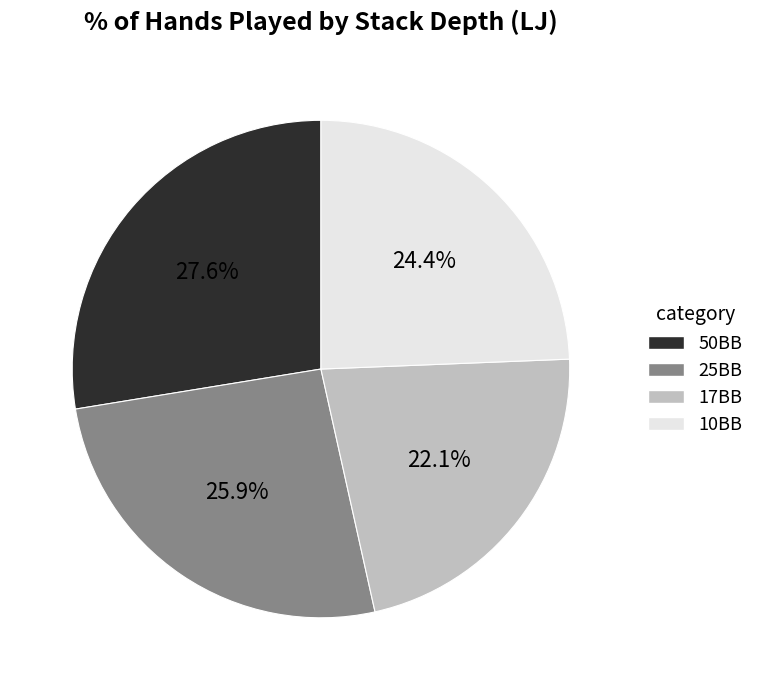

How many slices are in this pie chart?

4